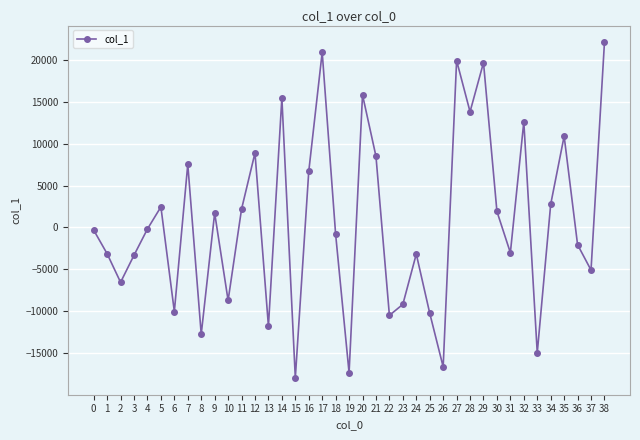

What is the maximum value shown in the chart?

22075.2